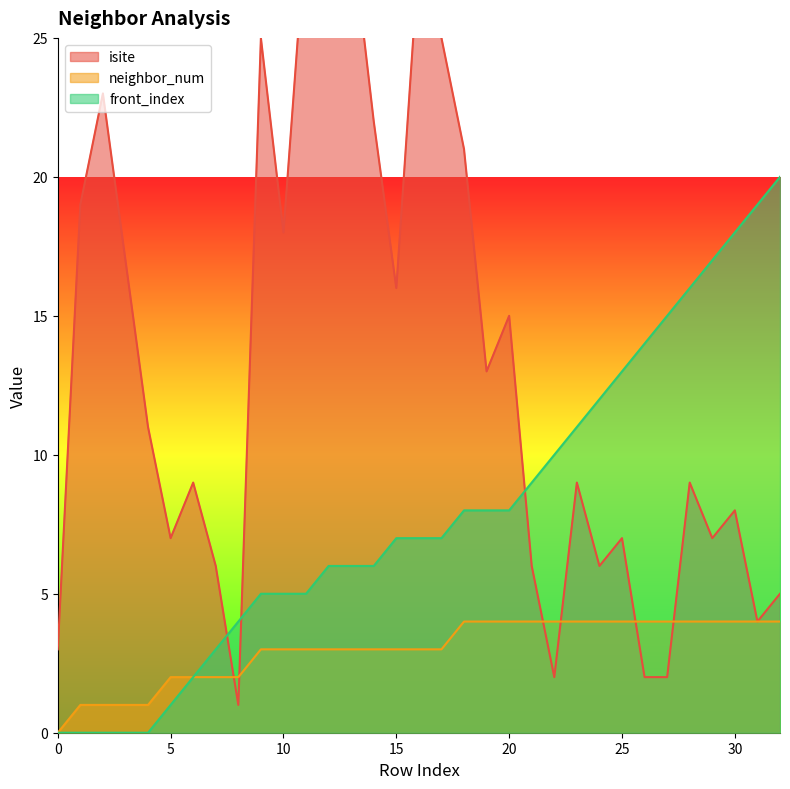

Where is isite nearest to the value 15?

20